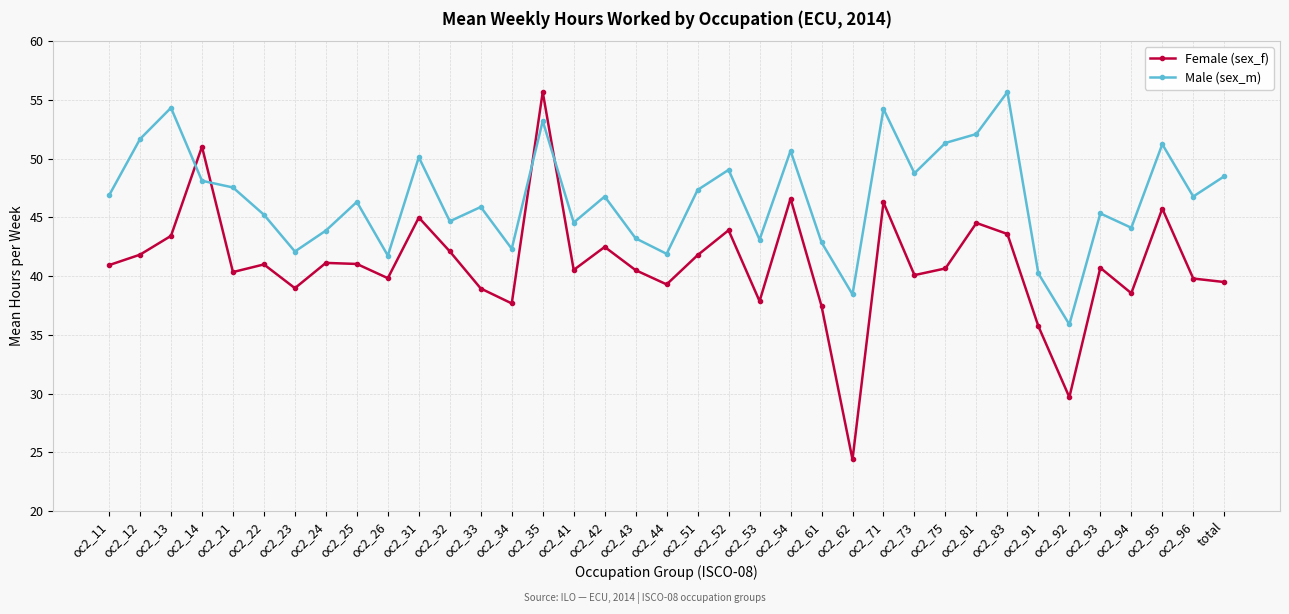

True or false: Female (sex_f) has more than 1 points higher than both neighbors.

True